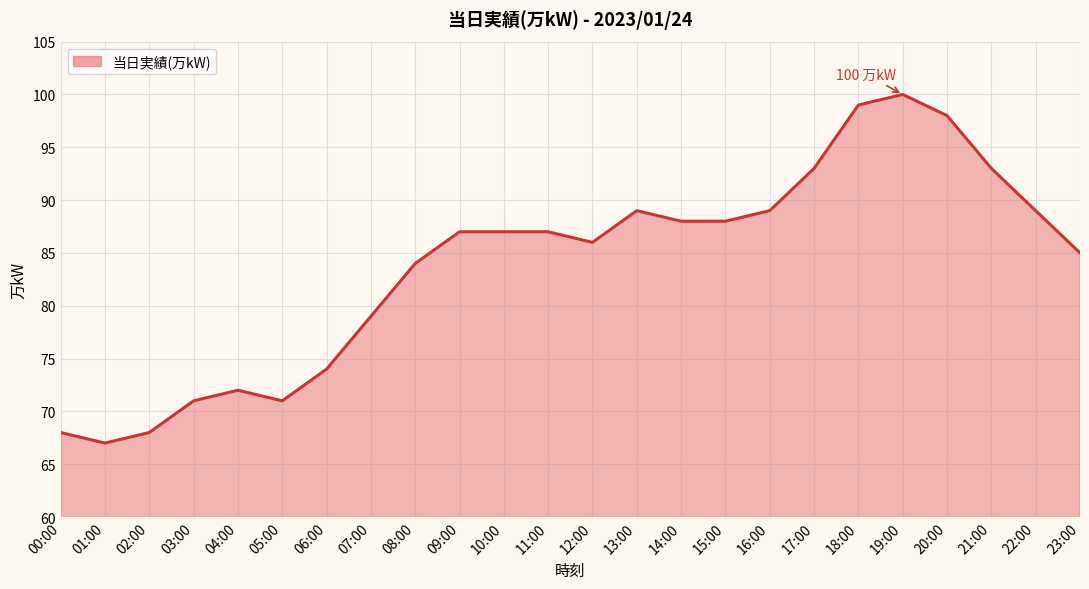

How many lines are shown in the chart?

1